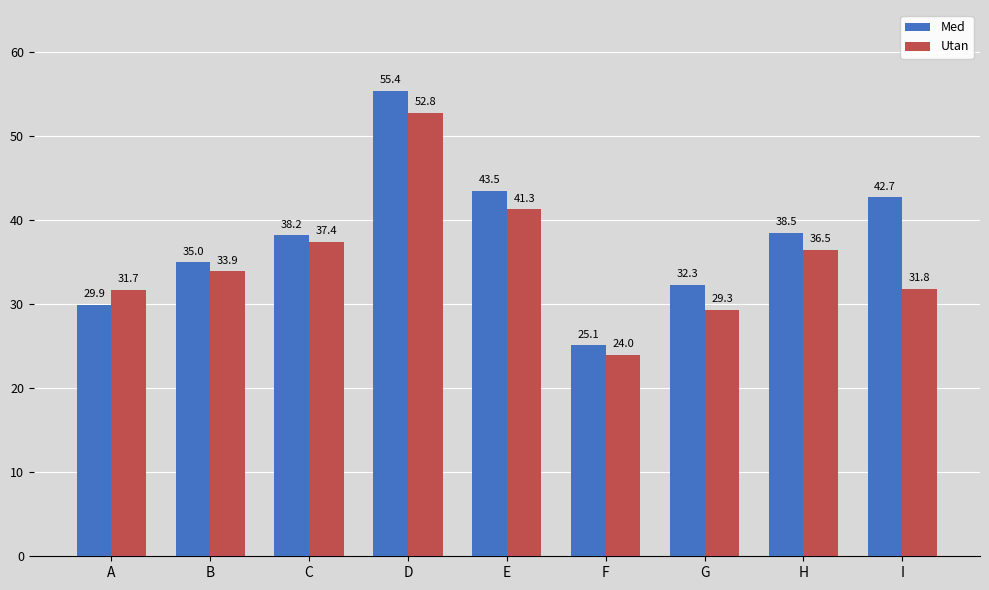

Which label corresponds to the smallest value in the chart?

F